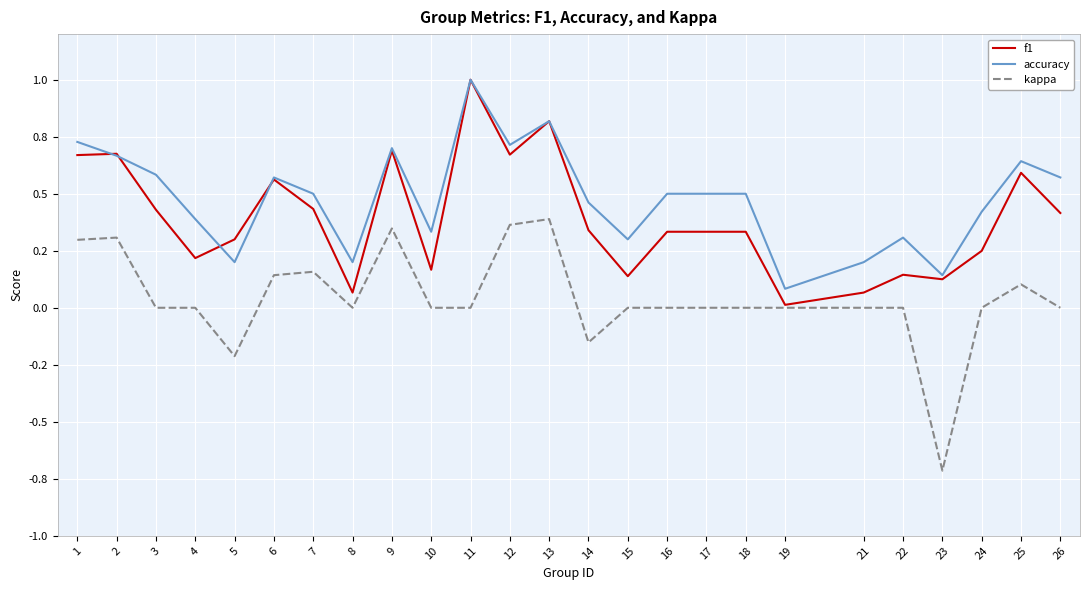

After their last crossing, which series has the higher values: f1 or accuracy?

accuracy